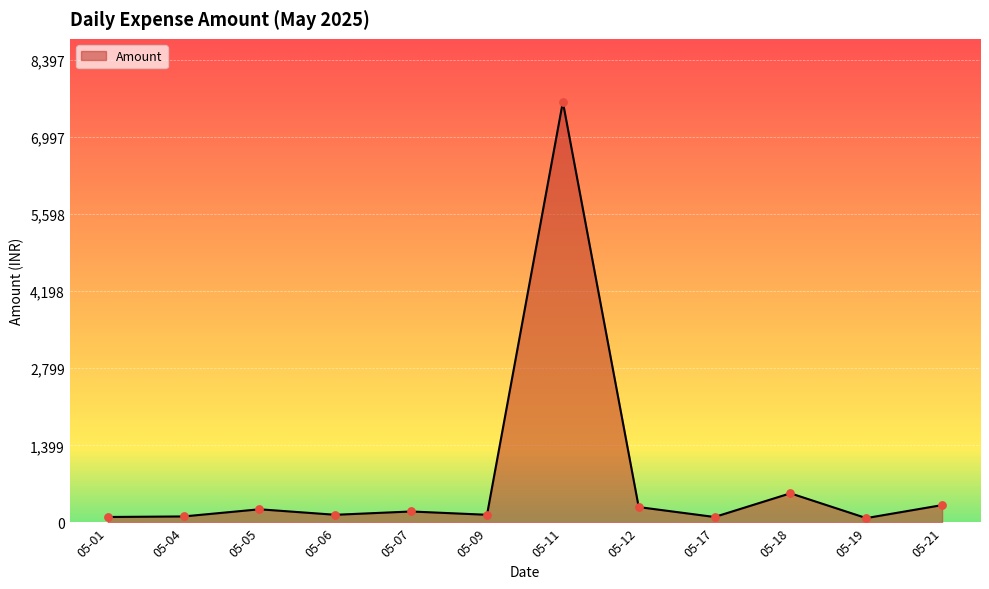

Which has a higher value, 05-18 or 05-07?

05-18